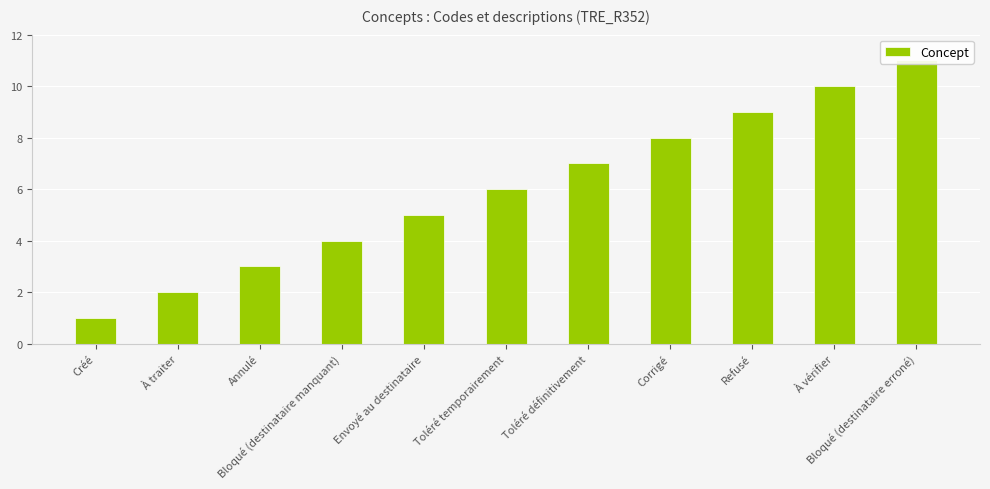

Reading left to right, extract all data points from this chart.

1	2	3	4	5	6	7	8	9	10	11